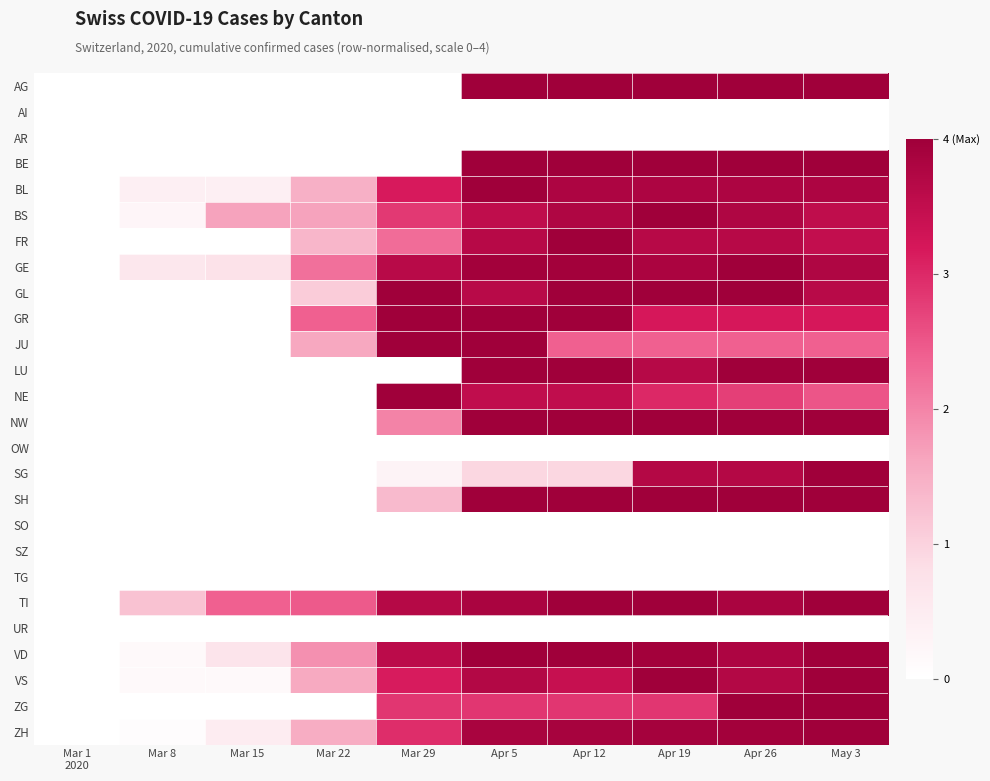

Reading right to left, transcribe all the data shown in this chart.

AG: May 3=4.0	Apr 26=4.0	Apr 19=4.0	Apr 12=4.0	Apr 5=4.0	Mar 29=0.0	Mar 22=0.0	Mar 15=0.0	Mar 8=0.0	Mar 1
2020=0.0
AI: May 3=0.0	Apr 26=0.0	Apr 19=0.0	Apr 12=0.0	Apr 5=0.0	Mar 29=0.0	Mar 22=0.0	Mar 15=0.0	Mar 8=0.0	Mar 1
2020=0.0
AR: May 3=0.0	Apr 26=0.0	Apr 19=0.0	Apr 12=0.0	Apr 5=0.0	Mar 29=0.0	Mar 22=0.0	Mar 15=0.0	Mar 8=0.0	Mar 1
2020=0.0
BE: May 3=4.0	Apr 26=4.0	Apr 19=4.0	Apr 12=4.0	Apr 5=4.0	Mar 29=0.0	Mar 22=0.0	Mar 15=0.0	Mar 8=0.0	Mar 1
2020=0.0
BL: May 3=3.8	Apr 26=3.8	Apr 19=3.8	Apr 12=3.8	Apr 5=4.0	Mar 29=3.2	Mar 22=1.5	Mar 15=0.4	Mar 8=0.4	Mar 1
2020=0.0
BS: May 3=3.5	Apr 26=3.8	Apr 19=4.0	Apr 12=3.8	Apr 5=3.5	Mar 29=2.8	Mar 22=1.6	Mar 15=1.6	Mar 8=0.2	Mar 1
2020=0.0
FR: May 3=3.5	Apr 26=3.7	Apr 19=3.7	Apr 12=4.0	Apr 5=3.7	Mar 29=2.3	Mar 22=1.4	Mar 15=0.0	Mar 8=0.0	Mar 1
2020=0.0
GE: May 3=3.8	Apr 26=4.0	Apr 19=3.8	Apr 12=3.9	Apr 5=3.9	Mar 29=3.6	Mar 22=2.2	Mar 15=0.7	Mar 8=0.6	Mar 1
2020=0.0
GL: May 3=3.6	Apr 26=4.0	Apr 19=4.0	Apr 12=4.0	Apr 5=3.6	Mar 29=4.0	Mar 22=1.1	Mar 15=0.0	Mar 8=0.0	Mar 1
2020=0.0
GR: May 3=3.2	Apr 26=3.2	Apr 19=3.2	Apr 12=4.0	Apr 5=4.0	Mar 29=4.0	Mar 22=2.4	Mar 15=0.0	Mar 8=0.0	Mar 1
2020=0.0
JU: May 3=2.4	Apr 26=2.4	Apr 19=2.4	Apr 12=2.4	Apr 5=4.0	Mar 29=4.0	Mar 22=1.6	Mar 15=0.0	Mar 8=0.0	Mar 1
2020=0.0
LU: May 3=4.0	Apr 26=4.0	Apr 19=3.7	Apr 12=4.0	Apr 5=4.0	Mar 29=0.0	Mar 22=0.0	Mar 15=0.0	Mar 8=0.0	Mar 1
2020=0.0
NE: May 3=2.5	Apr 26=2.8	Apr 19=3.0	Apr 12=3.5	Apr 5=3.5	Mar 29=4.0	Mar 22=0.0	Mar 15=0.0	Mar 8=0.0	Mar 1
2020=0.0
NW: May 3=4.0	Apr 26=4.0	Apr 19=4.0	Apr 12=4.0	Apr 5=4.0	Mar 29=2.0	Mar 22=0.0	Mar 15=0.0	Mar 8=0.0	Mar 1
2020=0.0
OW: May 3=0.0	Apr 26=0.0	Apr 19=0.0	Apr 12=0.0	Apr 5=0.0	Mar 29=0.0	Mar 22=0.0	Mar 15=0.0	Mar 8=0.0	Mar 1
2020=0.0
SG: May 3=4.0	Apr 26=3.7	Apr 19=3.7	Apr 12=0.9	Apr 5=0.9	Mar 29=0.3	Mar 22=0.0	Mar 15=0.0	Mar 8=0.0	Mar 1
2020=0.0
SH: May 3=4.0	Apr 26=4.0	Apr 19=4.0	Apr 12=4.0	Apr 5=4.0	Mar 29=1.3	Mar 22=0.0	Mar 15=0.0	Mar 8=0.0	Mar 1
2020=0.0
SO: May 3=0.0	Apr 26=0.0	Apr 19=0.0	Apr 12=0.0	Apr 5=0.0	Mar 29=0.0	Mar 22=0.0	Mar 15=0.0	Mar 8=0.0	Mar 1
2020=0.0
SZ: May 3=0.0	Apr 26=0.0	Apr 19=0.0	Apr 12=0.0	Apr 5=0.0	Mar 29=0.0	Mar 22=0.0	Mar 15=0.0	Mar 8=0.0	Mar 1
2020=0.0
TG: May 3=0.0	Apr 26=0.0	Apr 19=0.0	Apr 12=0.0	Apr 5=0.0	Mar 29=0.0	Mar 22=0.0	Mar 15=0.0	Mar 8=0.0	Mar 1
2020=0.0
TI: May 3=4.0	Apr 26=3.8	Apr 19=4.0	Apr 12=4.0	Apr 5=3.8	Mar 29=3.7	Mar 22=2.5	Mar 15=2.4	Mar 8=1.2	Mar 1
2020=0.0
UR: May 3=0.0	Apr 26=0.0	Apr 19=0.0	Apr 12=0.0	Apr 5=0.0	Mar 29=0.0	Mar 22=0.0	Mar 15=0.0	Mar 8=0.0	Mar 1
2020=0.0
VD: May 3=4.0	Apr 26=3.8	Apr 19=3.9	Apr 12=4.0	Apr 5=4.0	Mar 29=3.6	Mar 22=1.9	Mar 15=0.7	Mar 8=0.2	Mar 1
2020=0.0
VS: May 3=4.0	Apr 26=3.7	Apr 19=4.0	Apr 12=3.4	Apr 5=3.7	Mar 29=3.1	Mar 22=1.6	Mar 15=0.1	Mar 8=0.1	Mar 1
2020=0.0
ZG: May 3=4.0	Apr 26=4.0	Apr 19=2.9	Apr 12=2.9	Apr 5=2.9	Mar 29=2.9	Mar 22=0.0	Mar 15=0.0	Mar 8=0.0	Mar 1
2020=0.0
ZH: May 3=4.0	Apr 26=4.0	Apr 19=3.9	Apr 12=3.9	Apr 5=3.9	Mar 29=2.9	Mar 22=1.5	Mar 15=0.5	Mar 8=0.1	Mar 1
2020=0.0